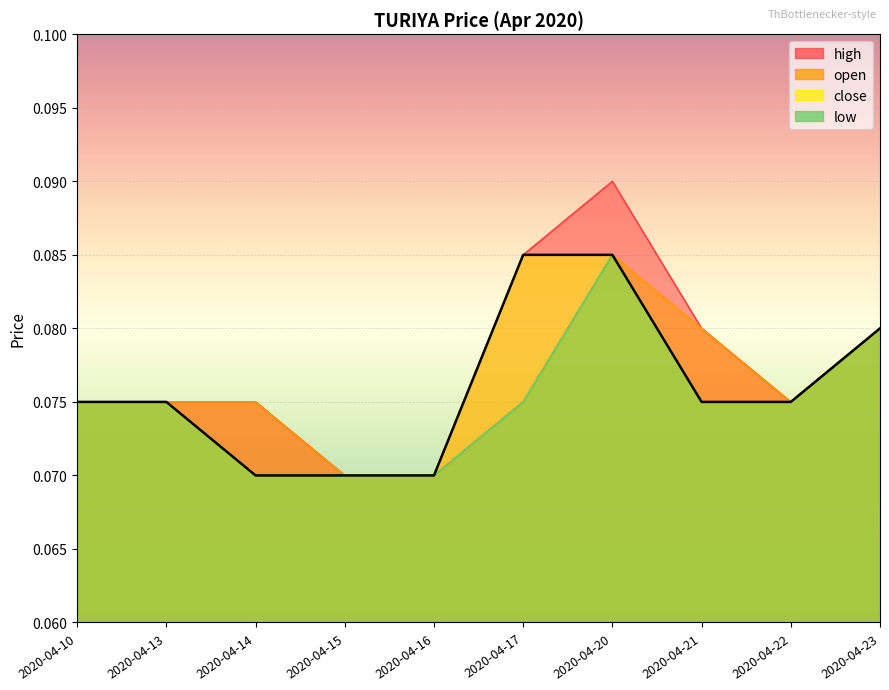

True or false: open and close cross at least once.

False